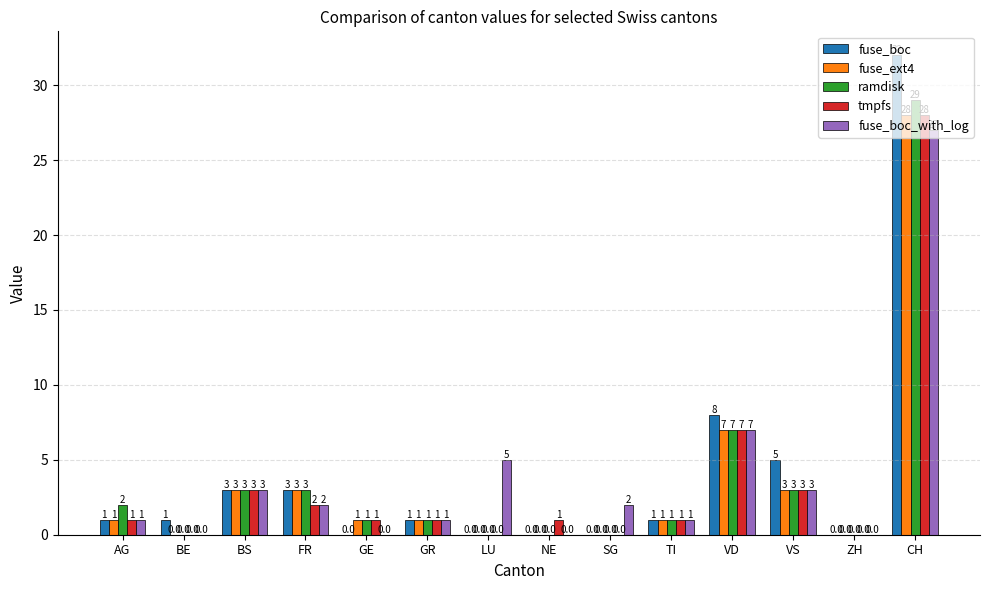

How many groups of bars are there?

14